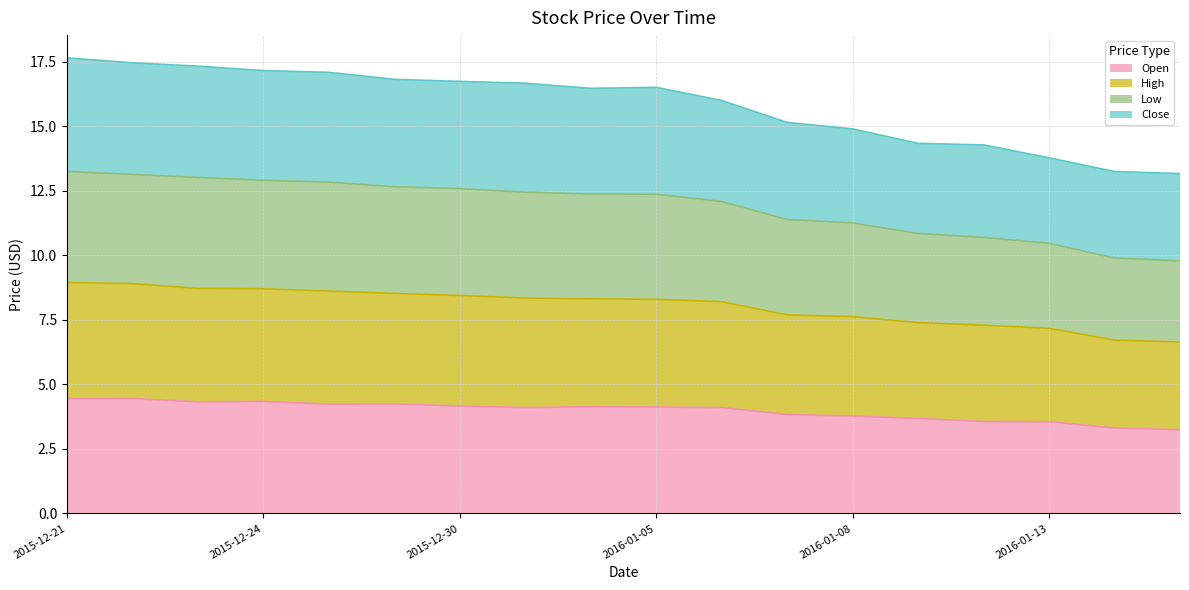

What is the difference between the Open values at 2015-12-22 and 2015-12-30?

0.3